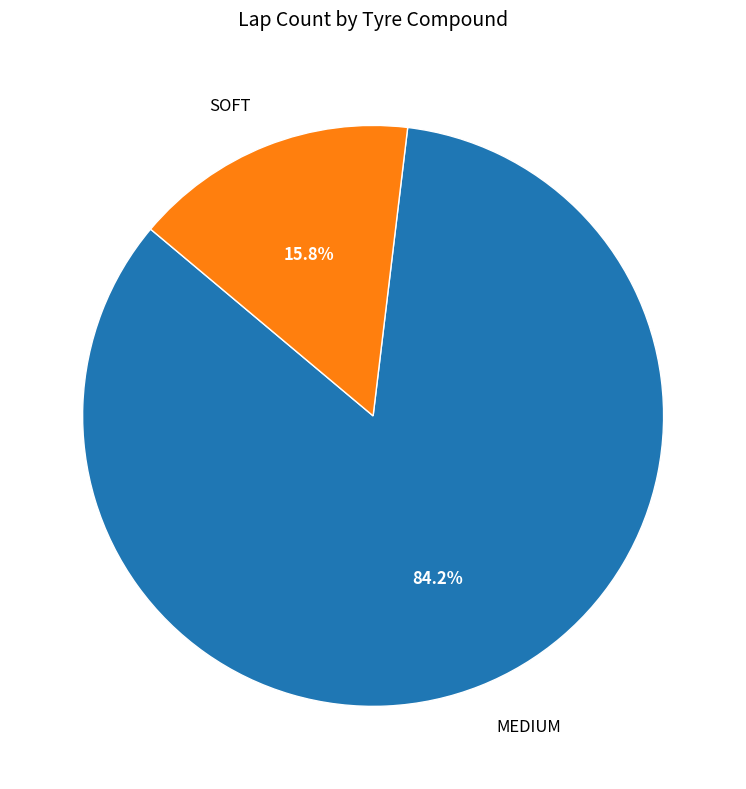

To the nearest percent, what is the difference between the largest and smallest slice percentages?

68%